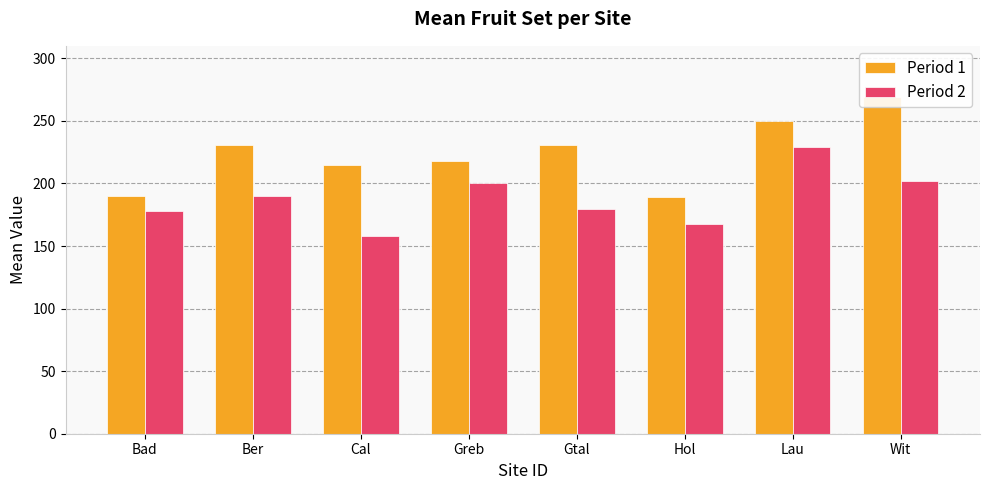

What is the sum of the Period 1 values at Lau and Greb?

468.0